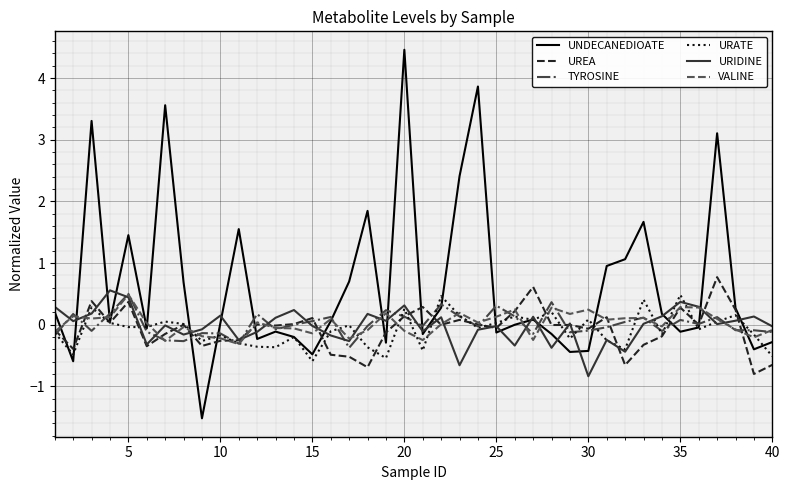

What is the greatest value displayed?

4.5